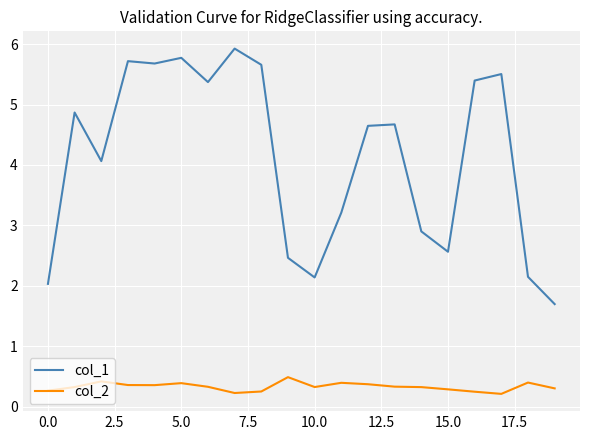

Rank the series by their average value, from lowest to highest.

col_2, col_1